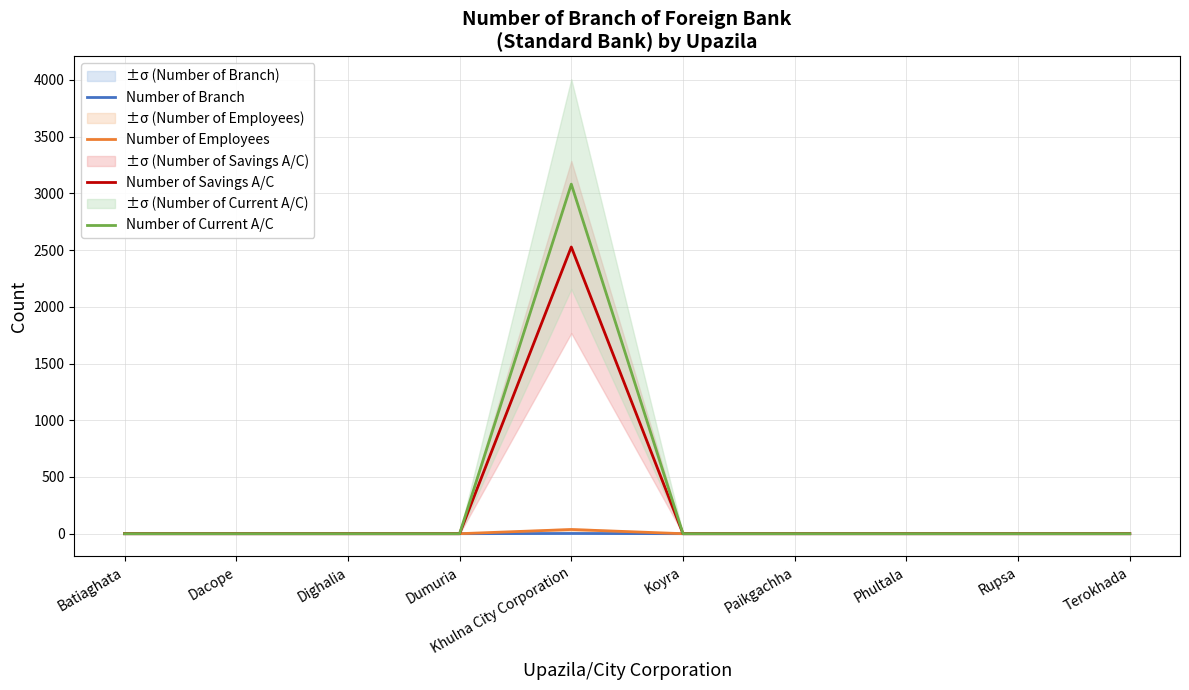

True or false: Number of Savings A/C and Number of Branch cross at least once.

False